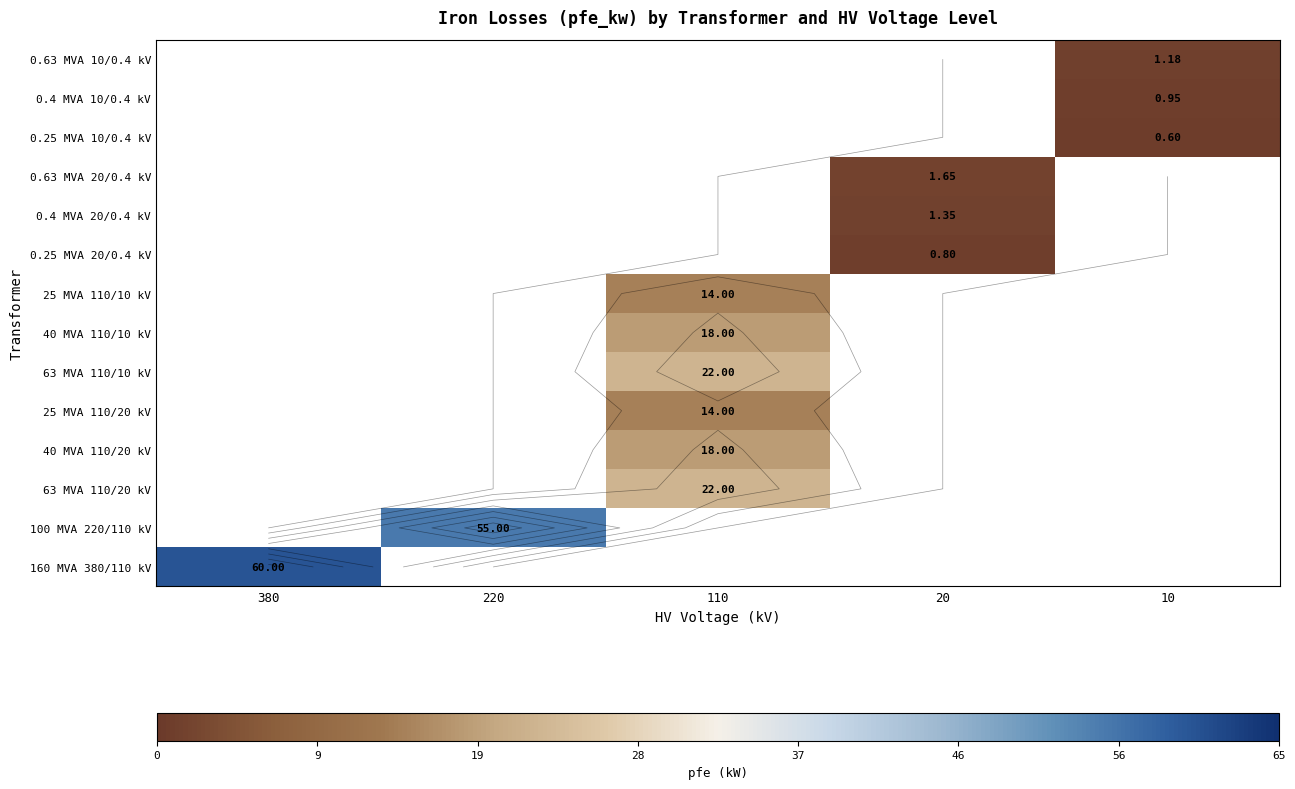

How many values in 25 MVA 110/20 kV are above zero?

1